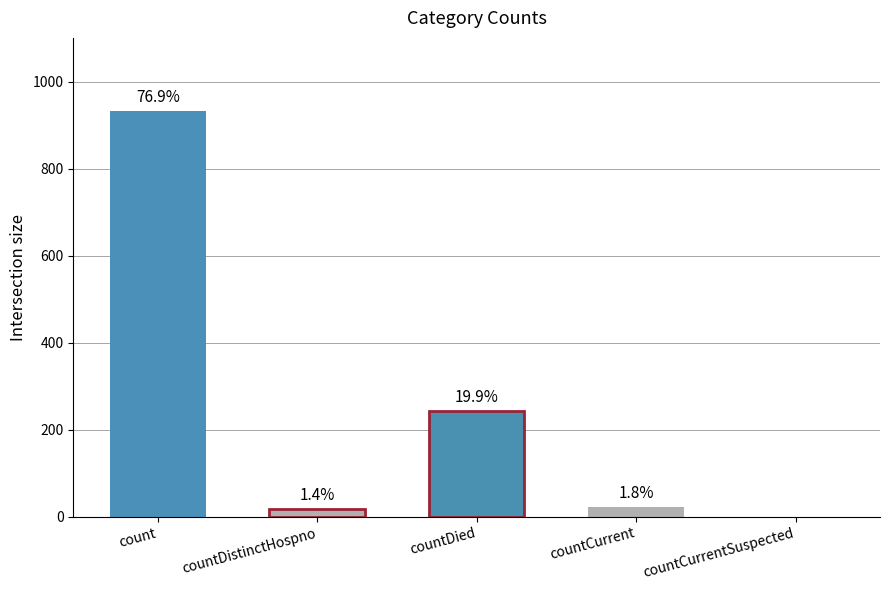

Count the number of categories in the chart.

5